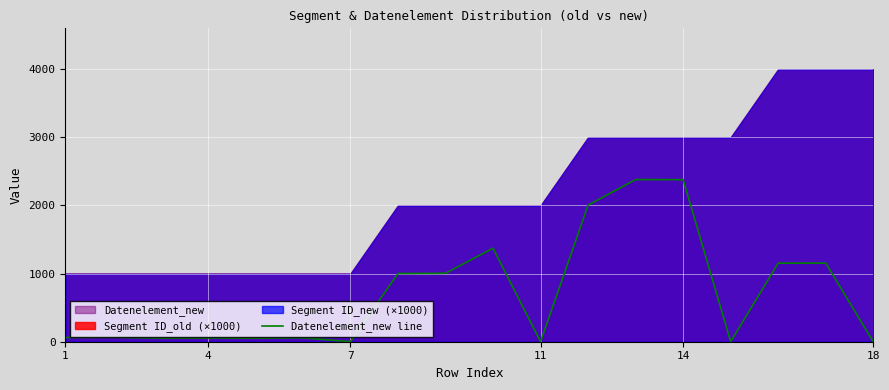

How many interior local peaks (higher than both neighbors) does the data have?

6